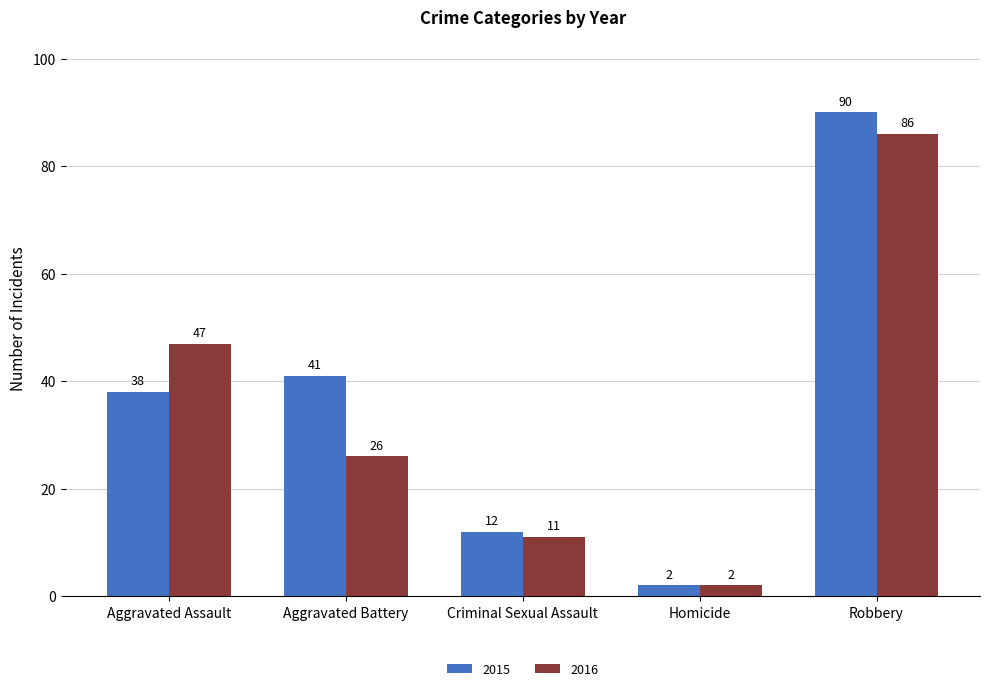

Where is 2016 nearest to the value 44?

Aggravated Assault